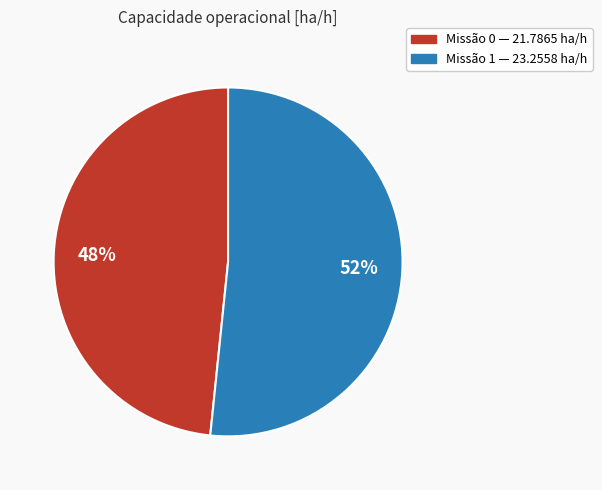

Is there any slice that represents more than half of the pie?

Yes